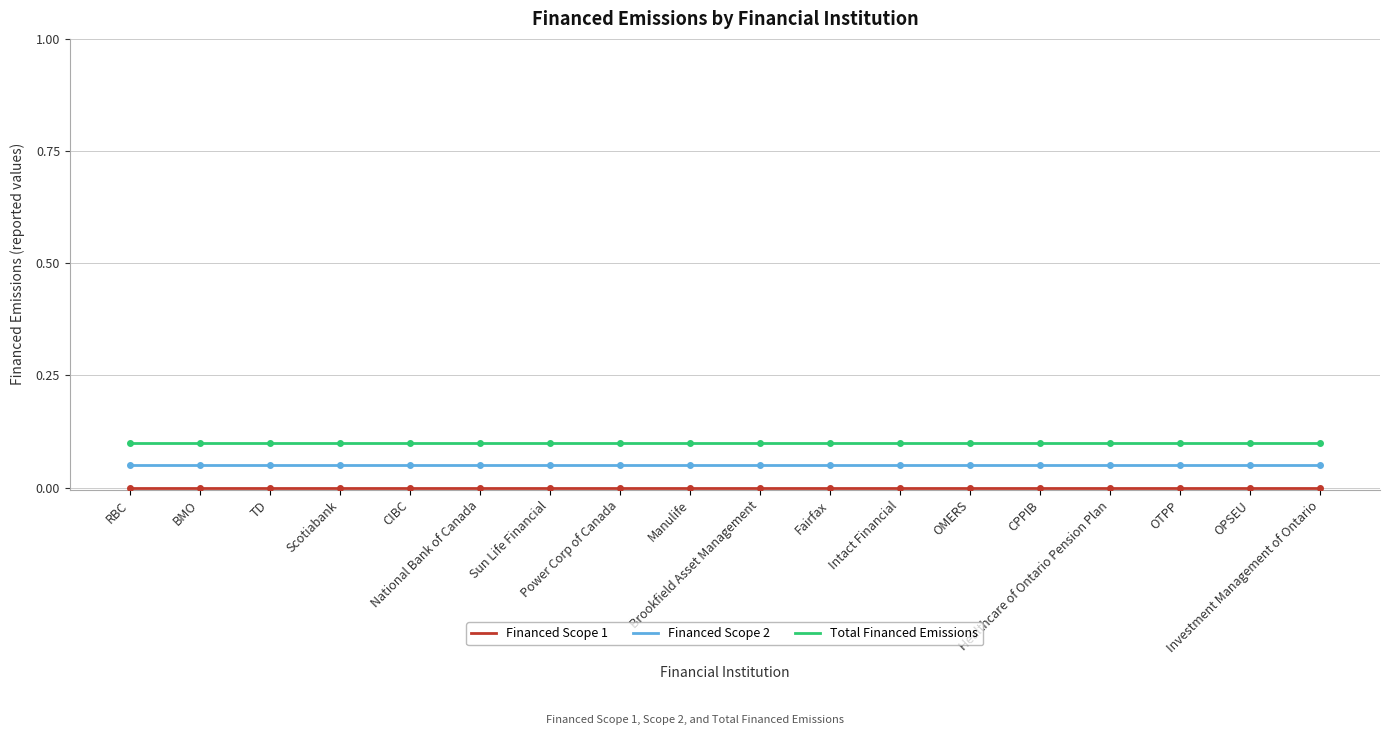

True or false: Total Financed Emissions and Financed Scope 1 intersect in this chart.

False